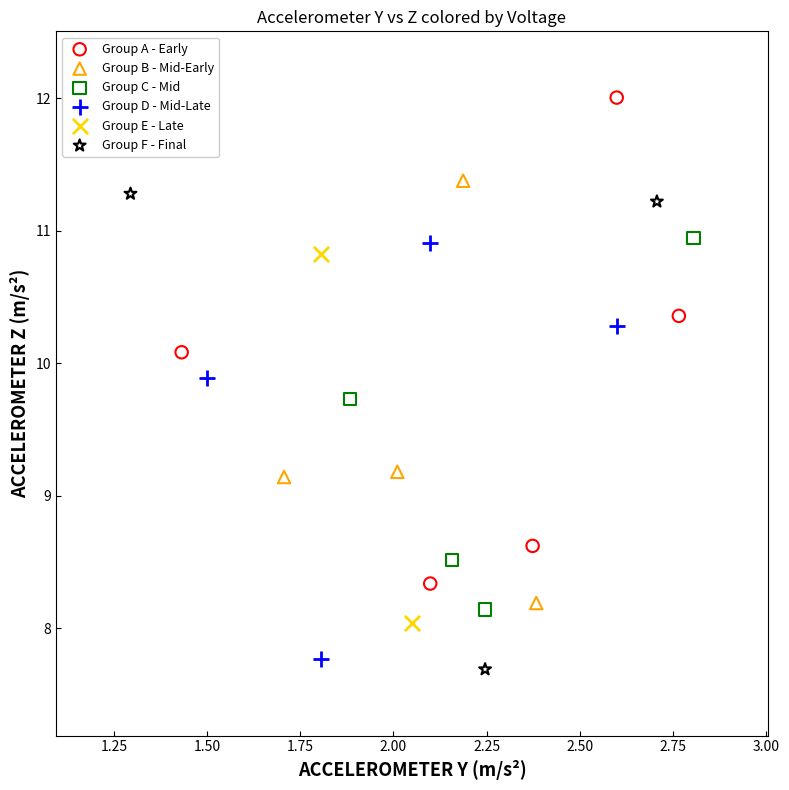

Which series contains the lowest Y value?

Group F - Final